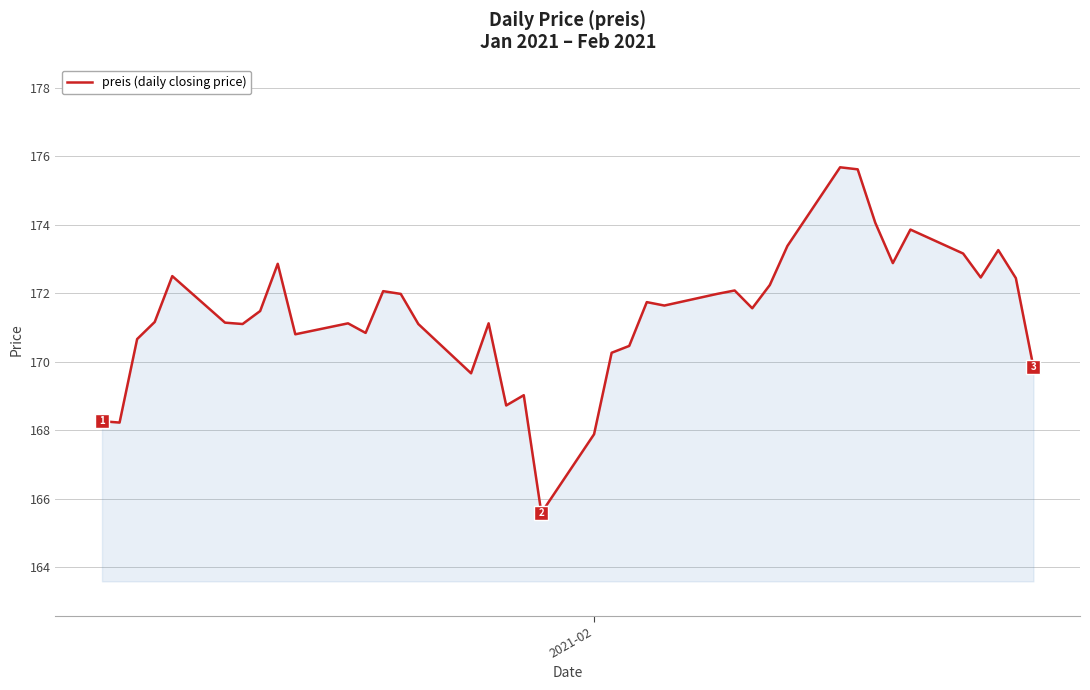

What is the maximum value shown in the chart?

175.7